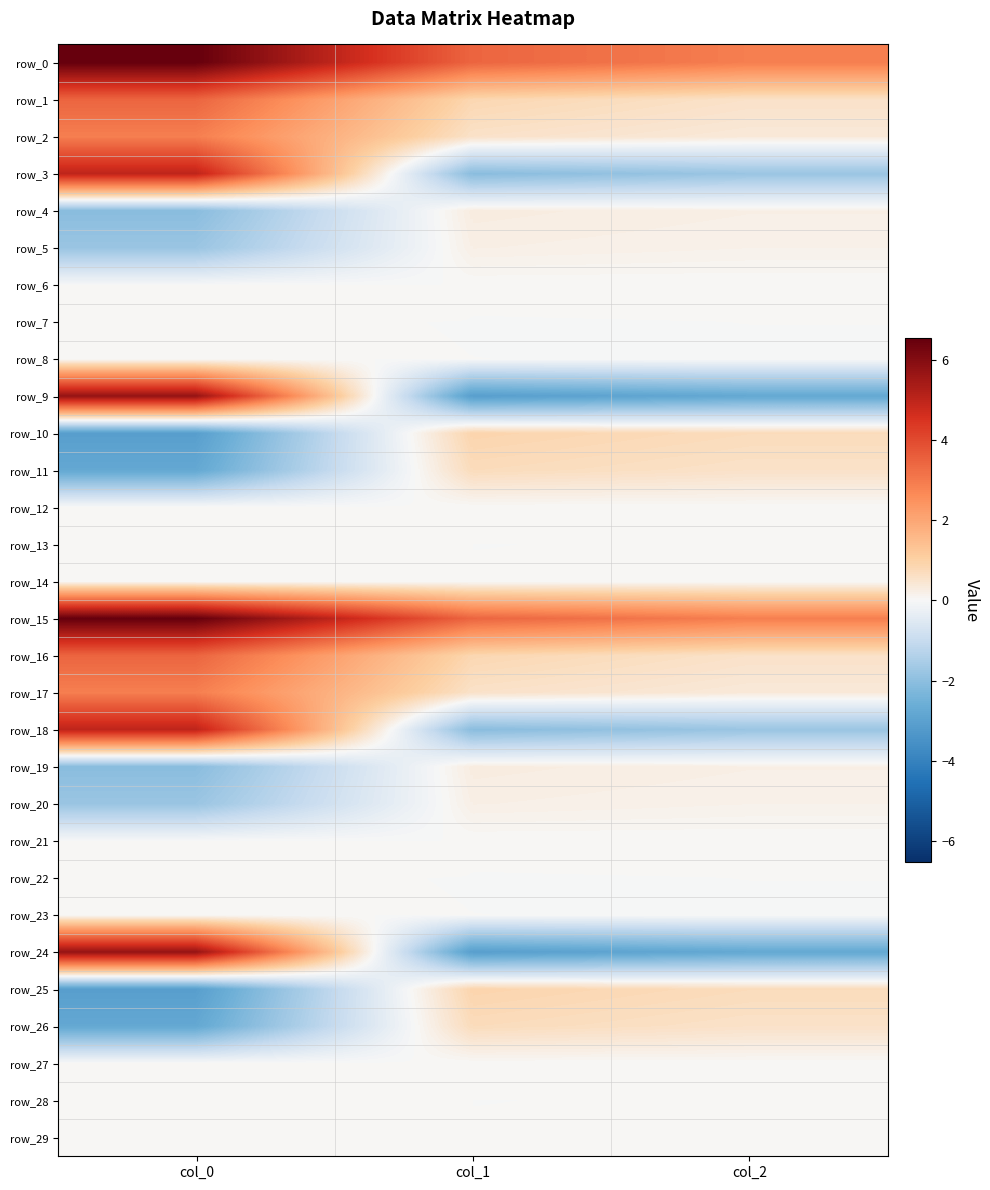

True or false: row_12 has a value of 0.0 at col_0.

False